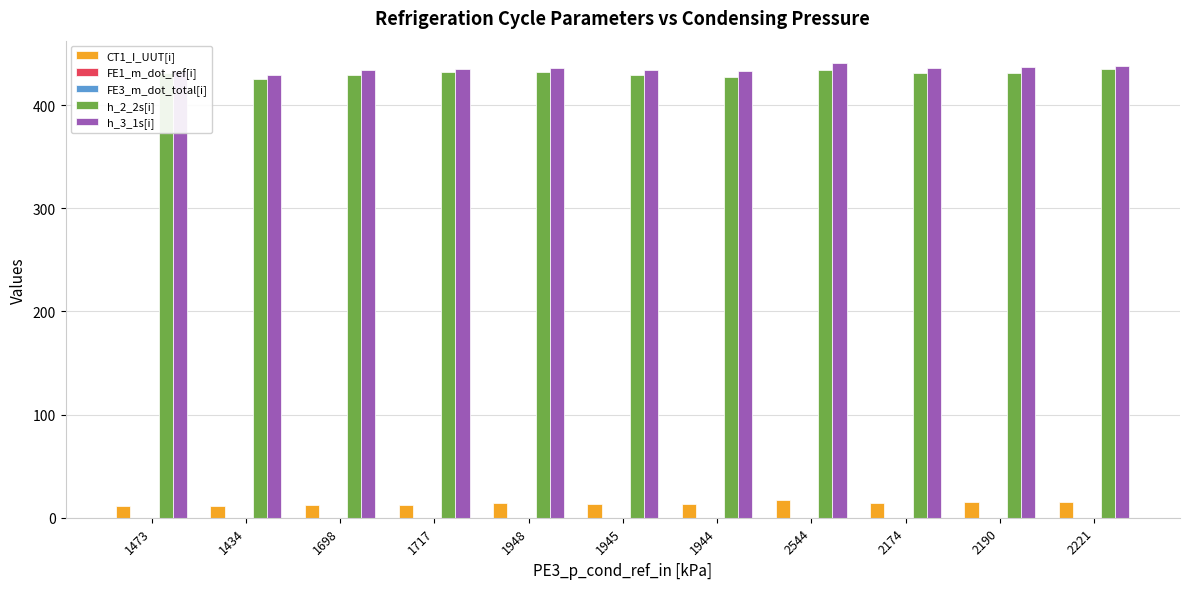

What is the sum of all h_2_2s[i] values?

4739.8